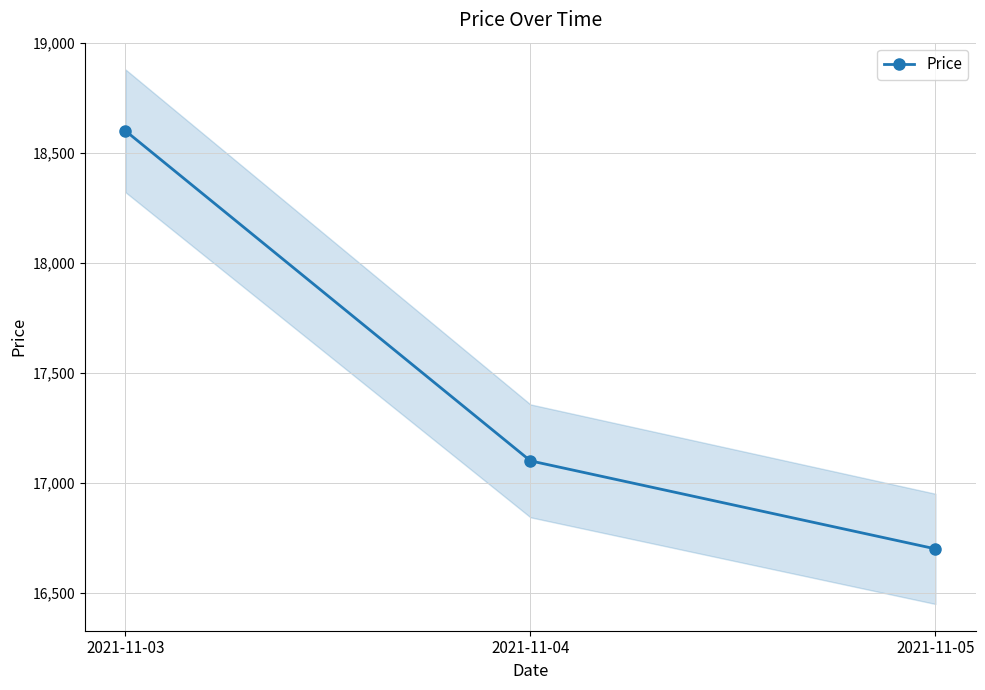

What is the sum of all values?

52400